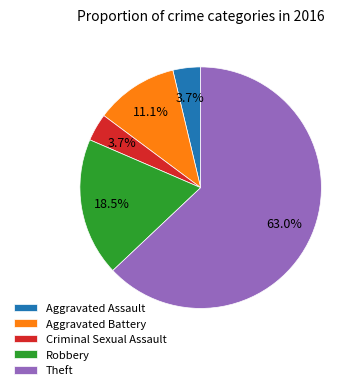

Which category has the biggest portion of the pie?

Theft